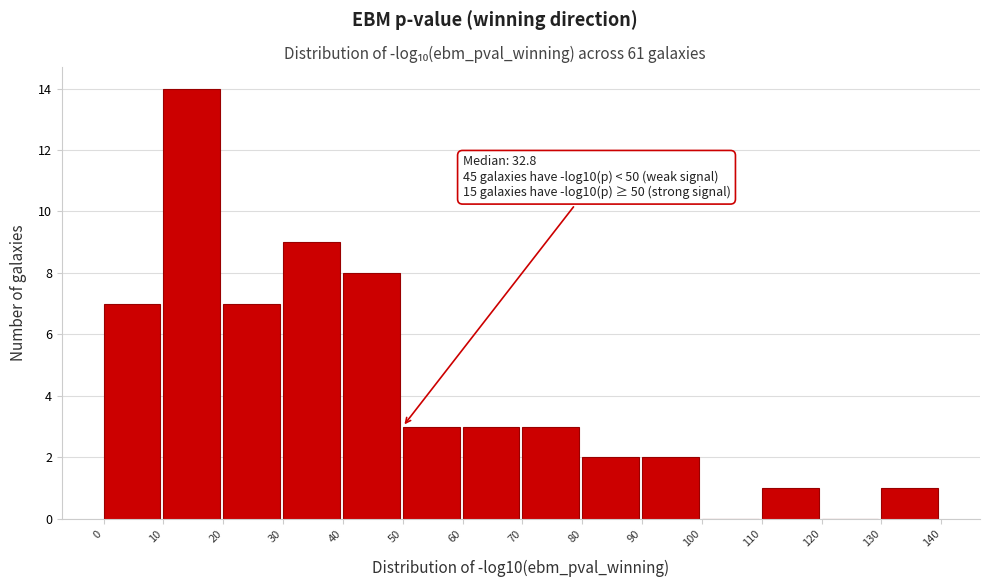

Which range on the x-axis has the tallest bar?

10 to 20